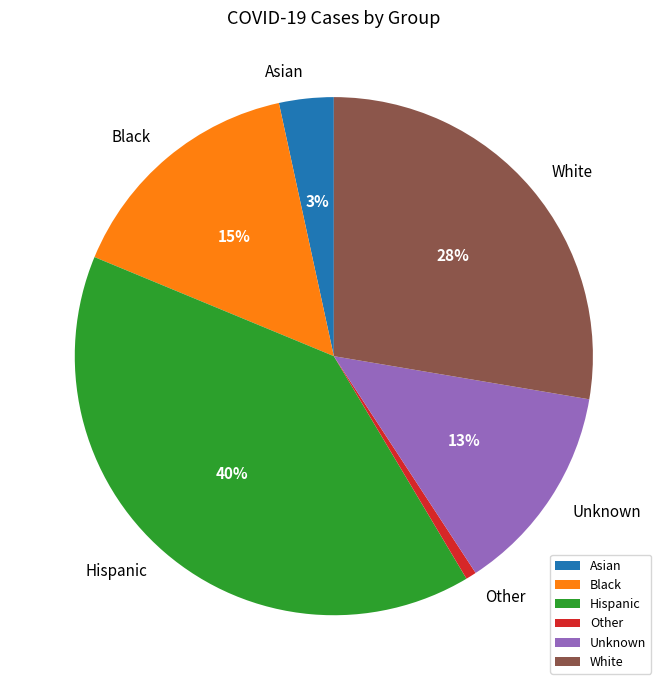

To the nearest percent, what is the difference between the Hispanic and Unknown slice percentages?

27%